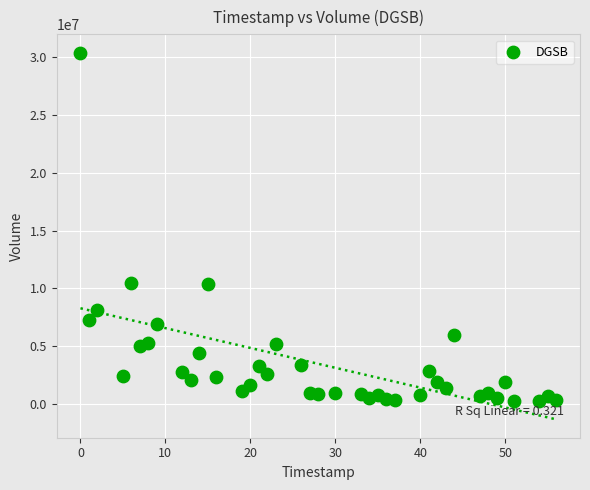

What is the range of Y values (max minus min)?

30177750